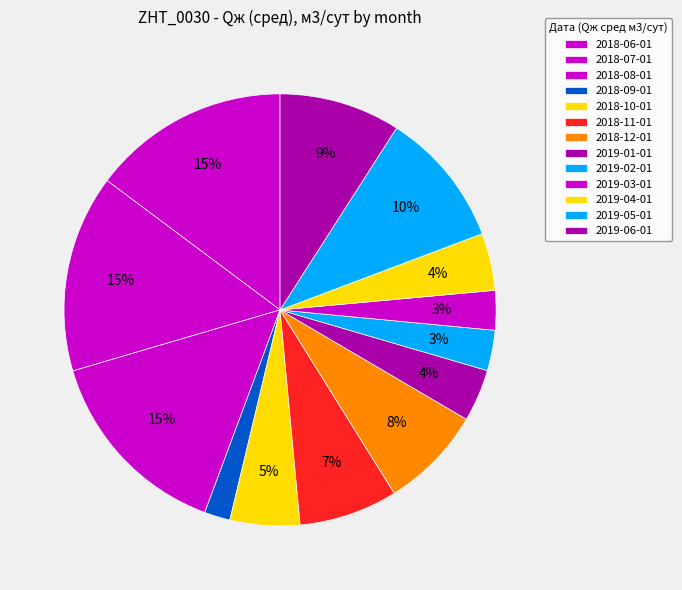

Which category has the biggest portion of the pie?

2018-06-01